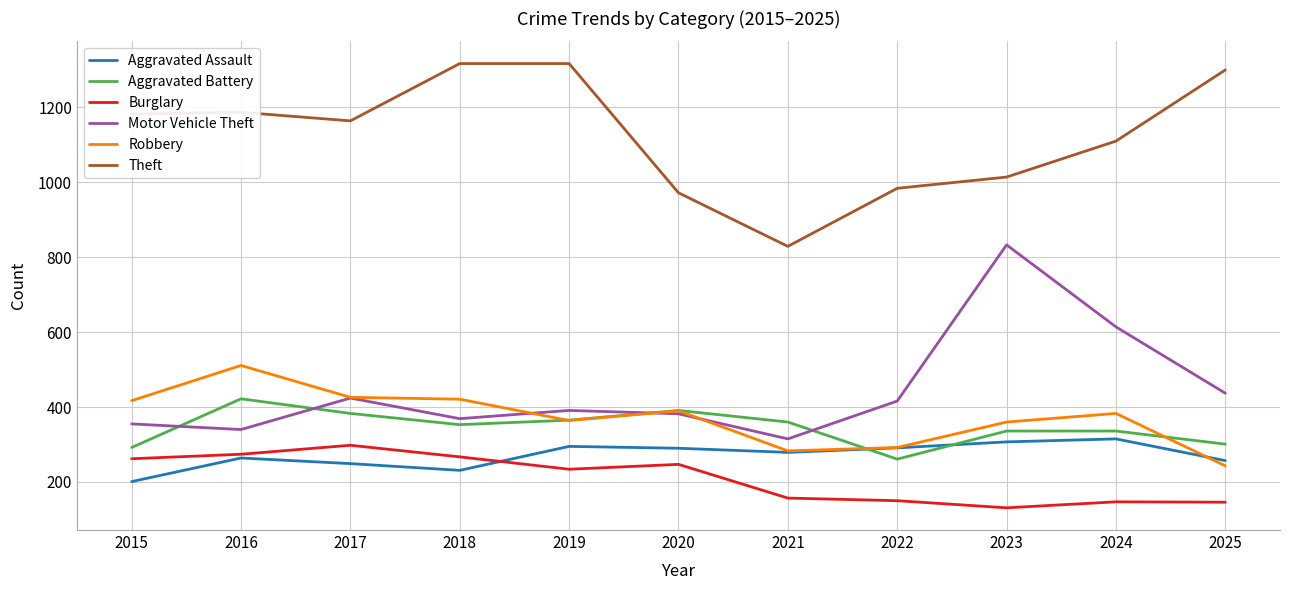

What is the smallest value displayed?

131